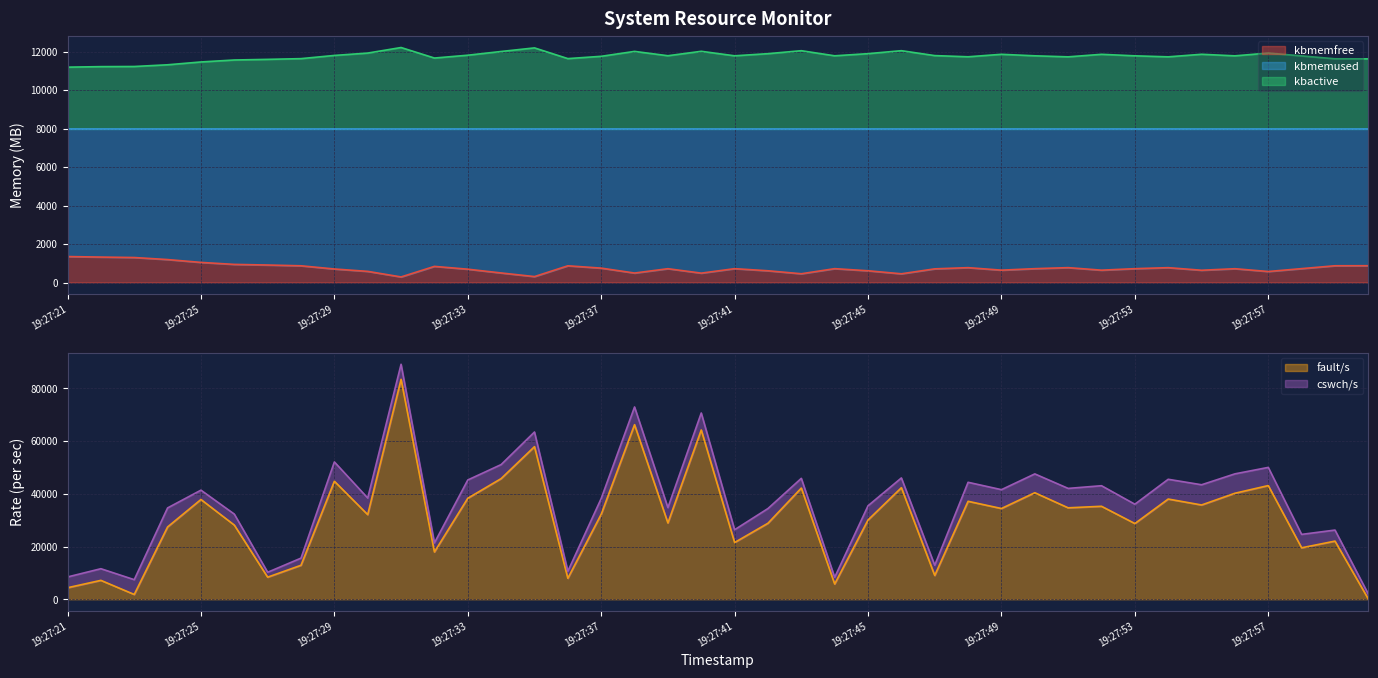

What is the value of the kbmemfree point at the 39th from the left?

870.0